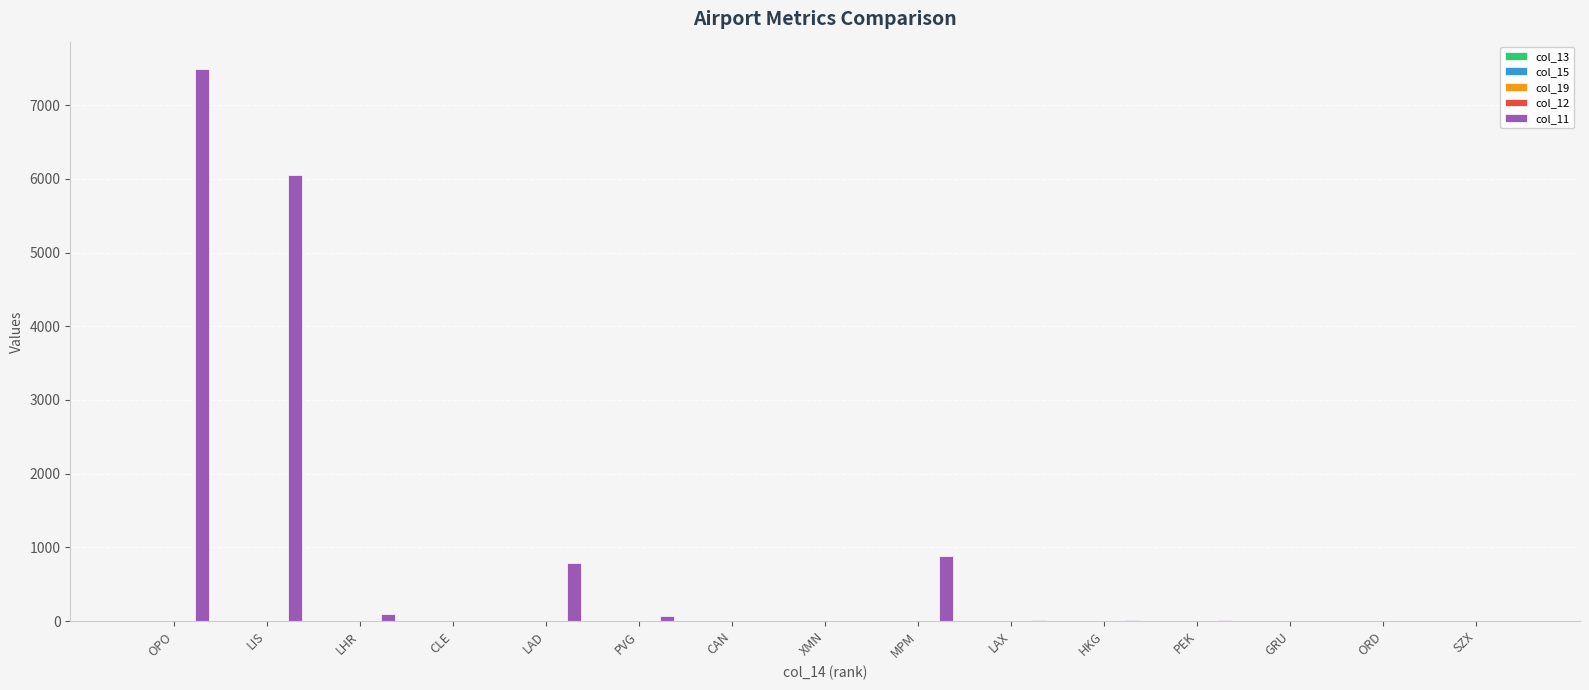

At which category is the sum across all series the highest?

OPO